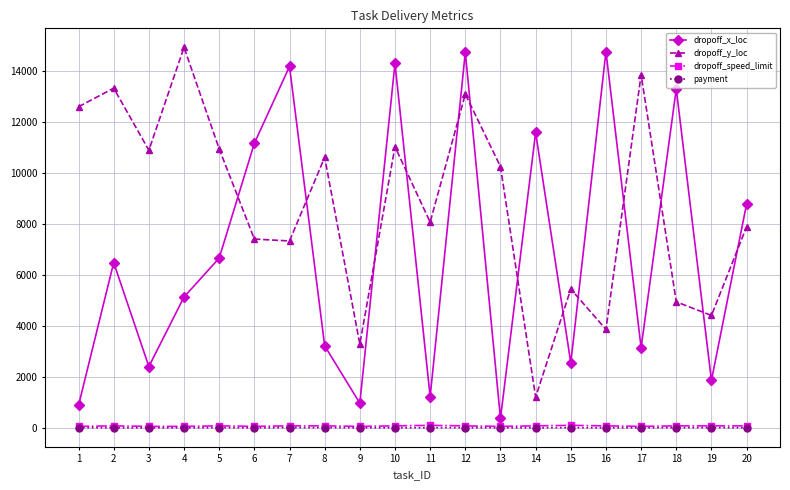

The value of dropoff_x_loc at 16 is 7092.1. True or false?

False